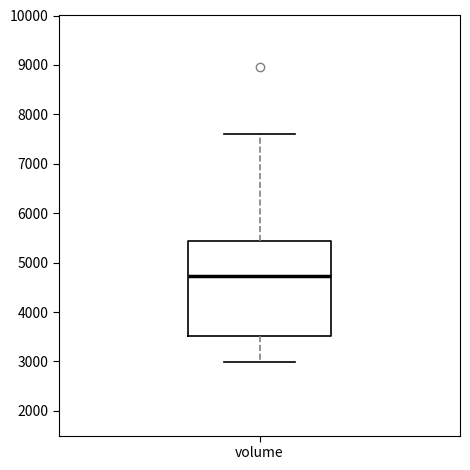

Read this box plot against the y-axis: the position of the median line, the range covered by the box, and the ends of both whiskers. The values are not printed on the chart, so give them approximately, as read against the axis.

median 4700, box 3500 to 5400, whiskers 3000 to 7600